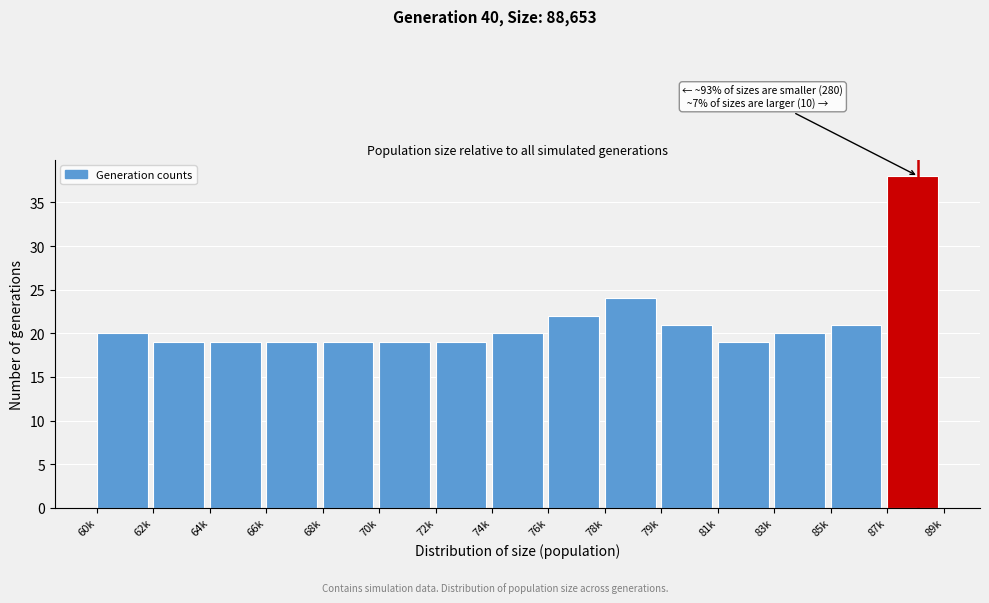

Reading left to right, list all the values displayed in this chart.

60k=20	62k=19	64k=19	66k=19	68k=19	70k=19	72k=19	74k=20	76k=22	78k=24	79k=21	81k=19	83k=20	85k=21	87k=38